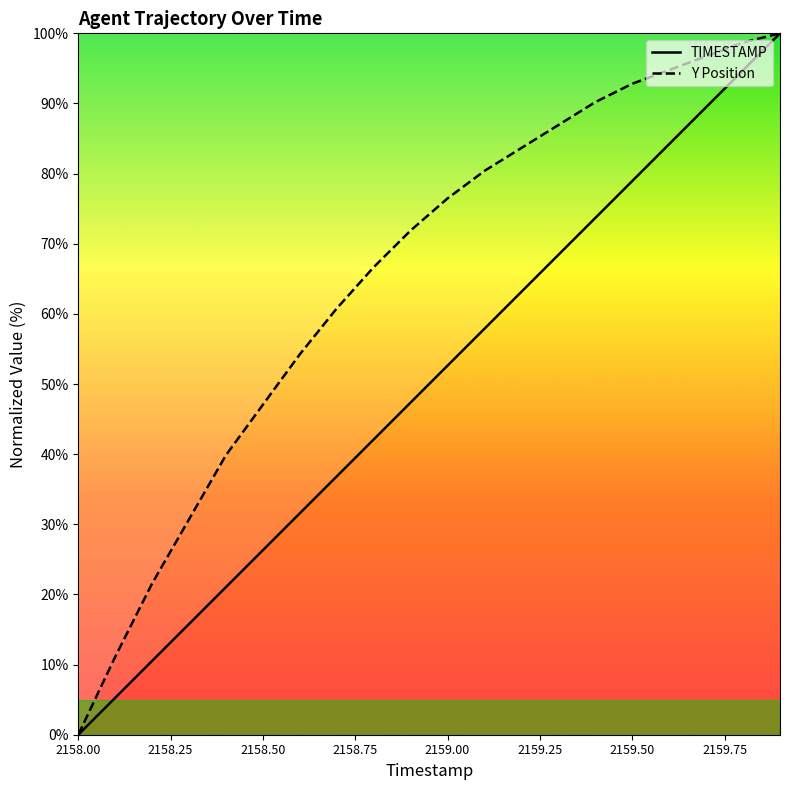

List the series in order of their overall mean, lowest first.

TIMESTAMP, Y Position